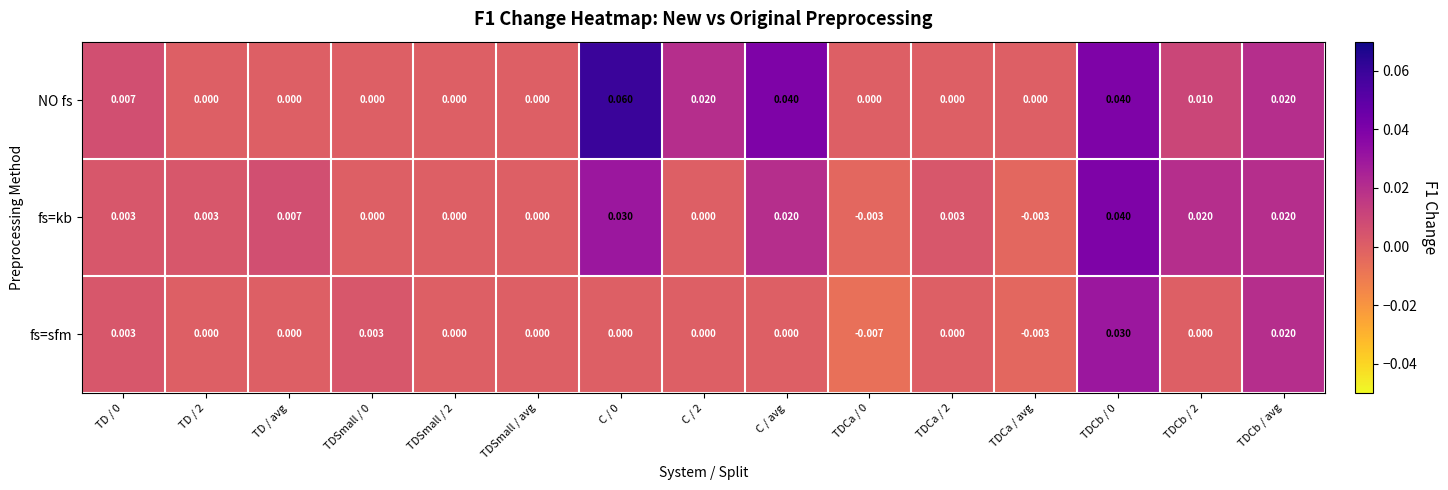

Which series has the largest total across all categories?

NO fs